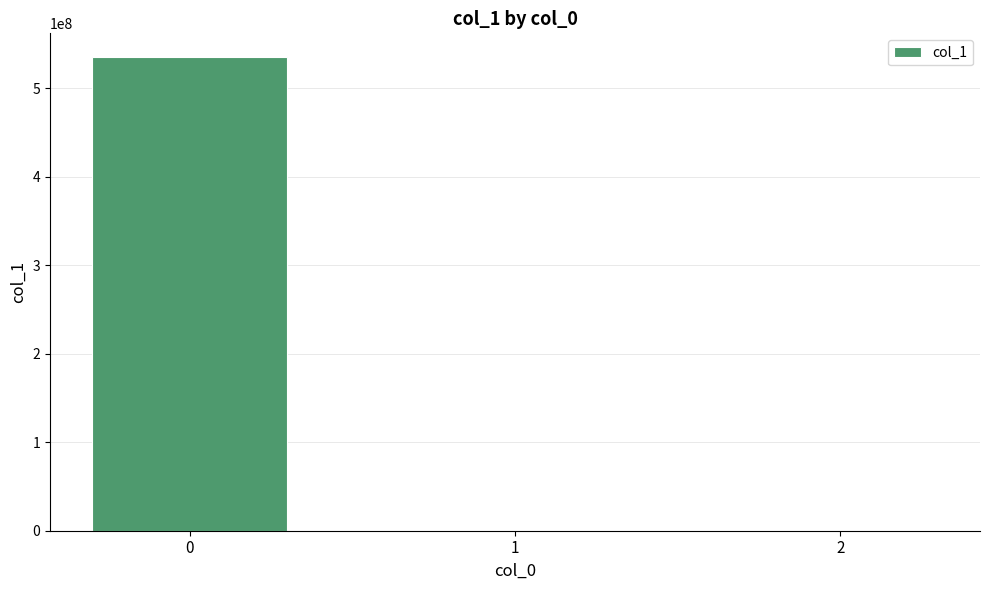

What is the sum of all values?

535186076.8